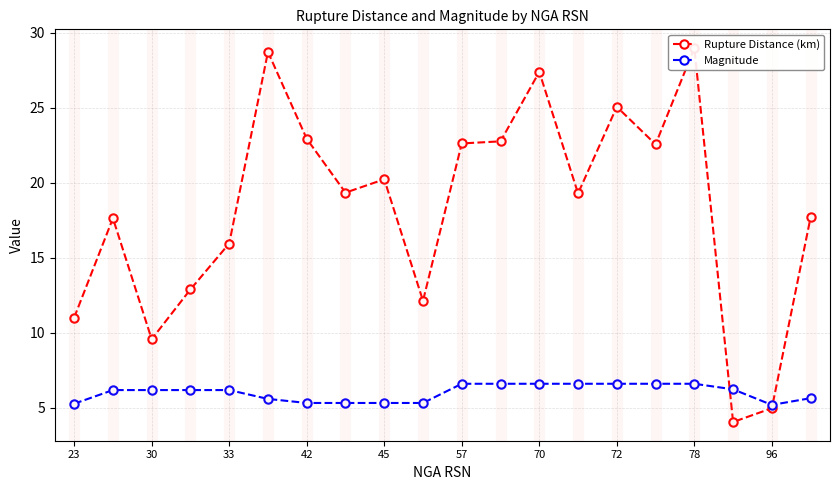

How many lines are shown in the chart?

2